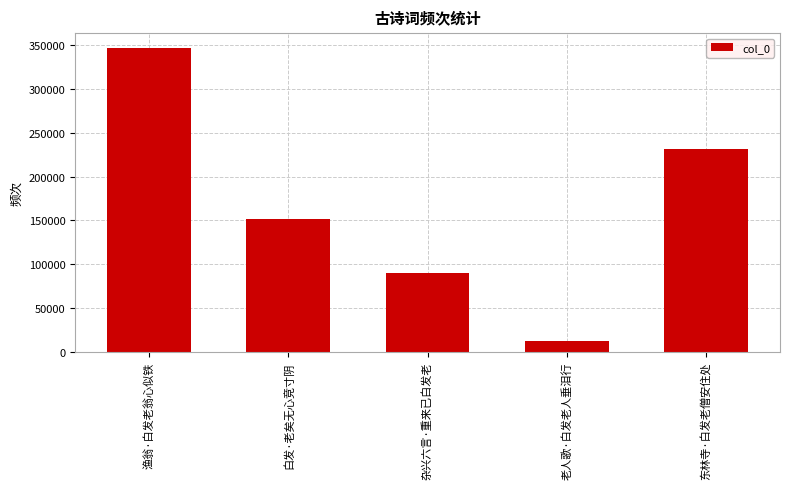

The chart shows a value of 346437 at 渔翁·白发老翁心似铁. True or false?

True